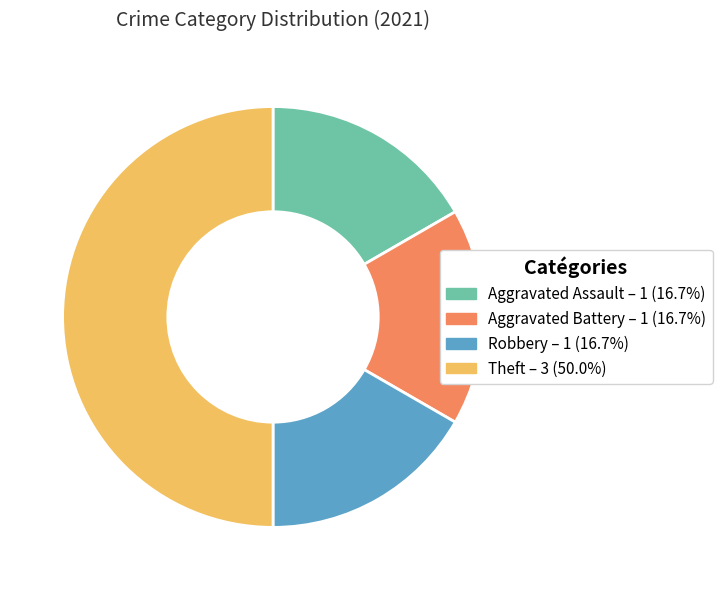

Does Aggravated Assault account for over 50% of the chart?

No